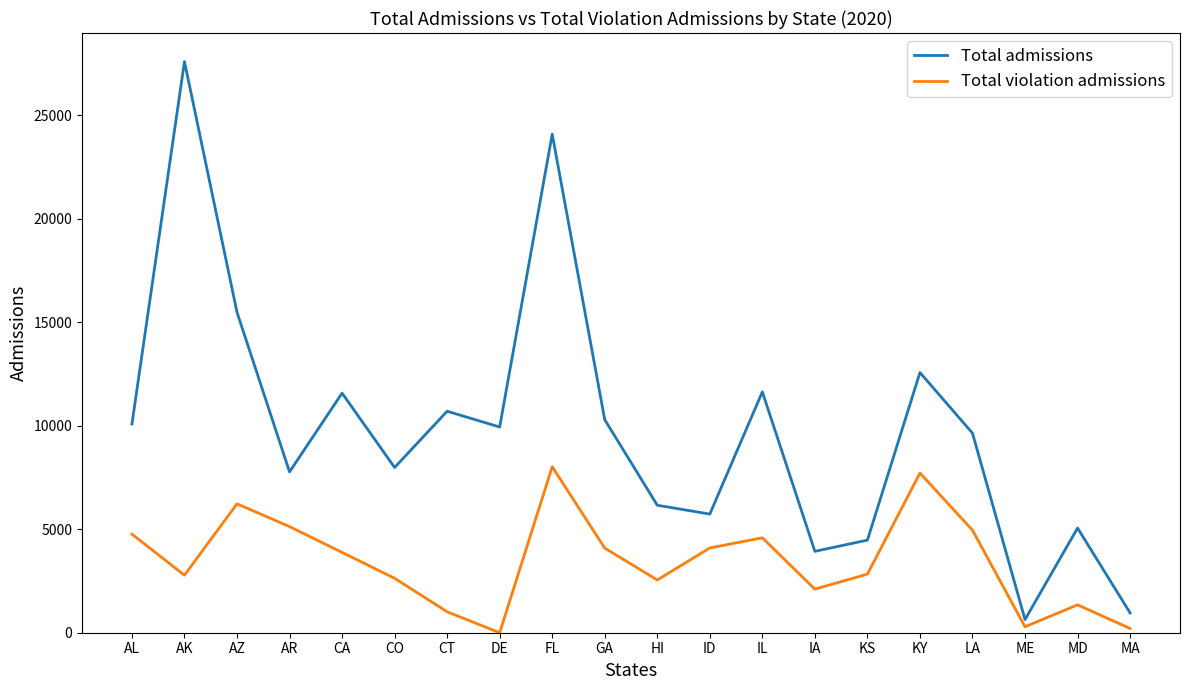

Between CO and MA, which series saw the biggest shift?

Total admissions